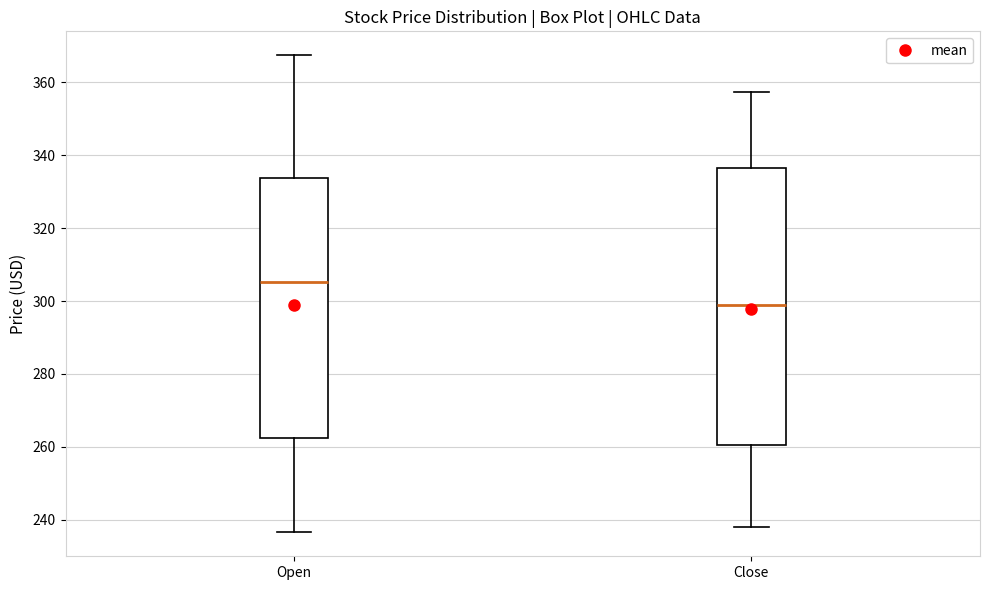

Comparing the boxes themselves (not the whiskers), which one is the tallest?

Close